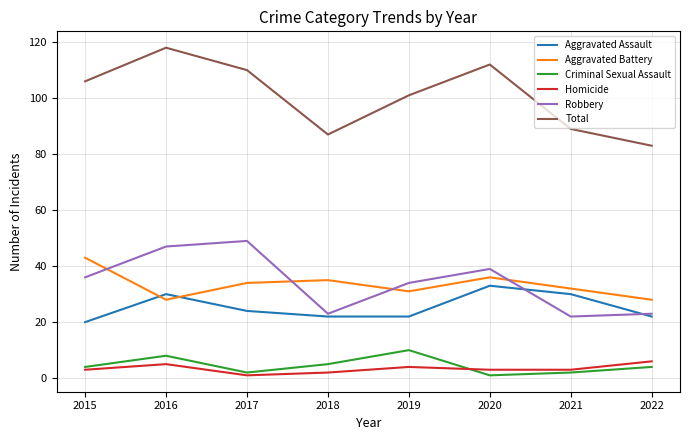

The value of Robbery at 2019 is 34. True or false?

True